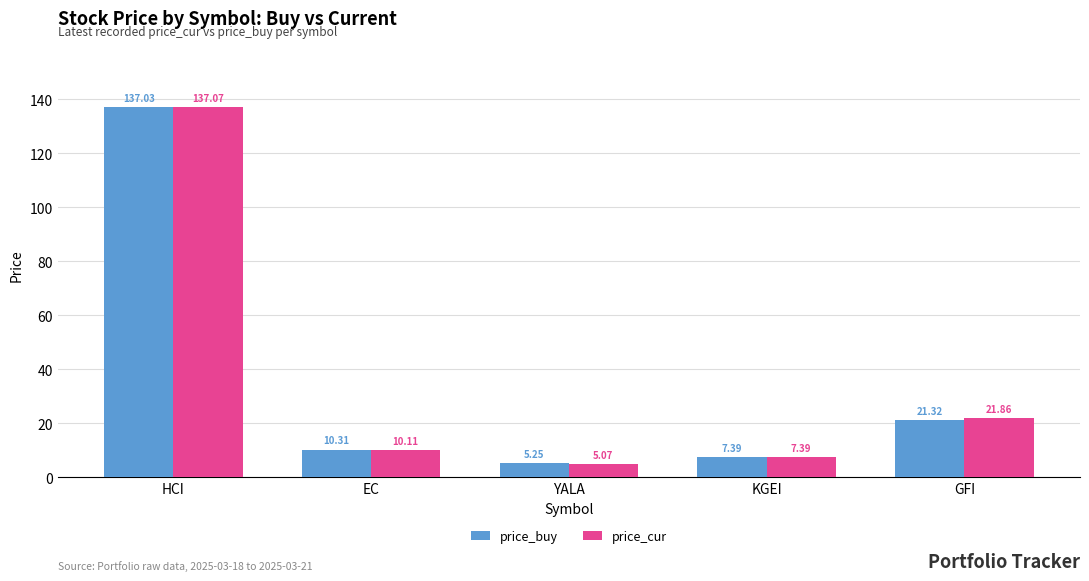

What is the sum of all price_cur values?

181.5